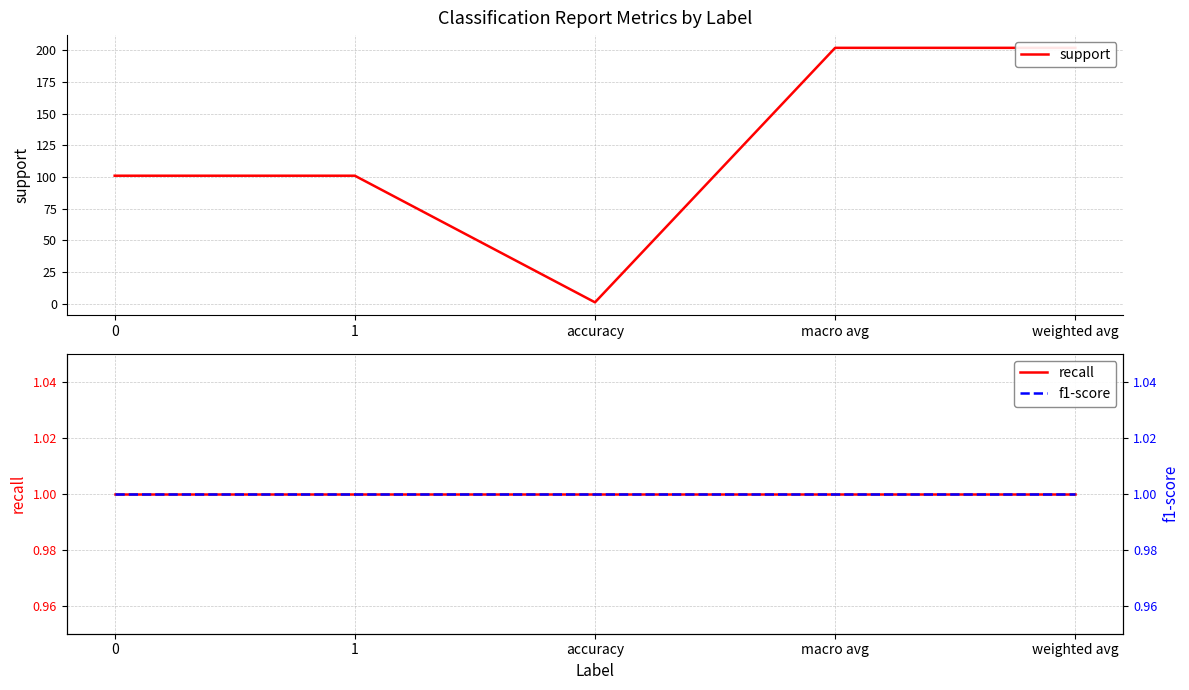

Is it true that recall equals 1 at 1?

False